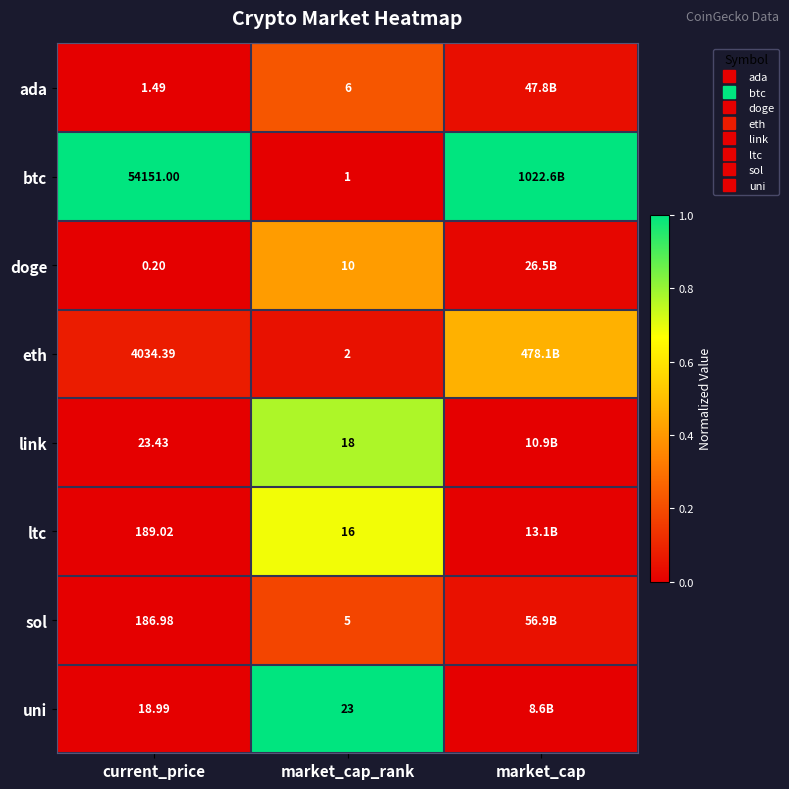

Where is sol nearest to the value 0?

current_price